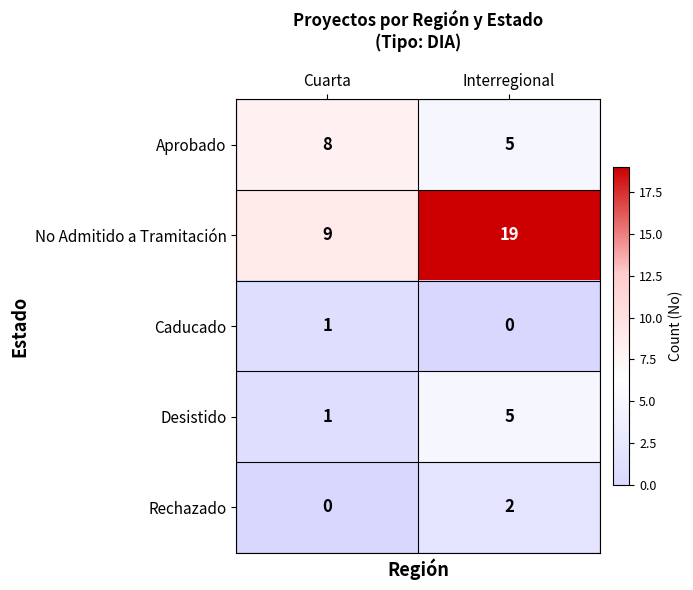

Between Cuarta and Interregional, which series saw the biggest shift?

No Admitido a Tramitación